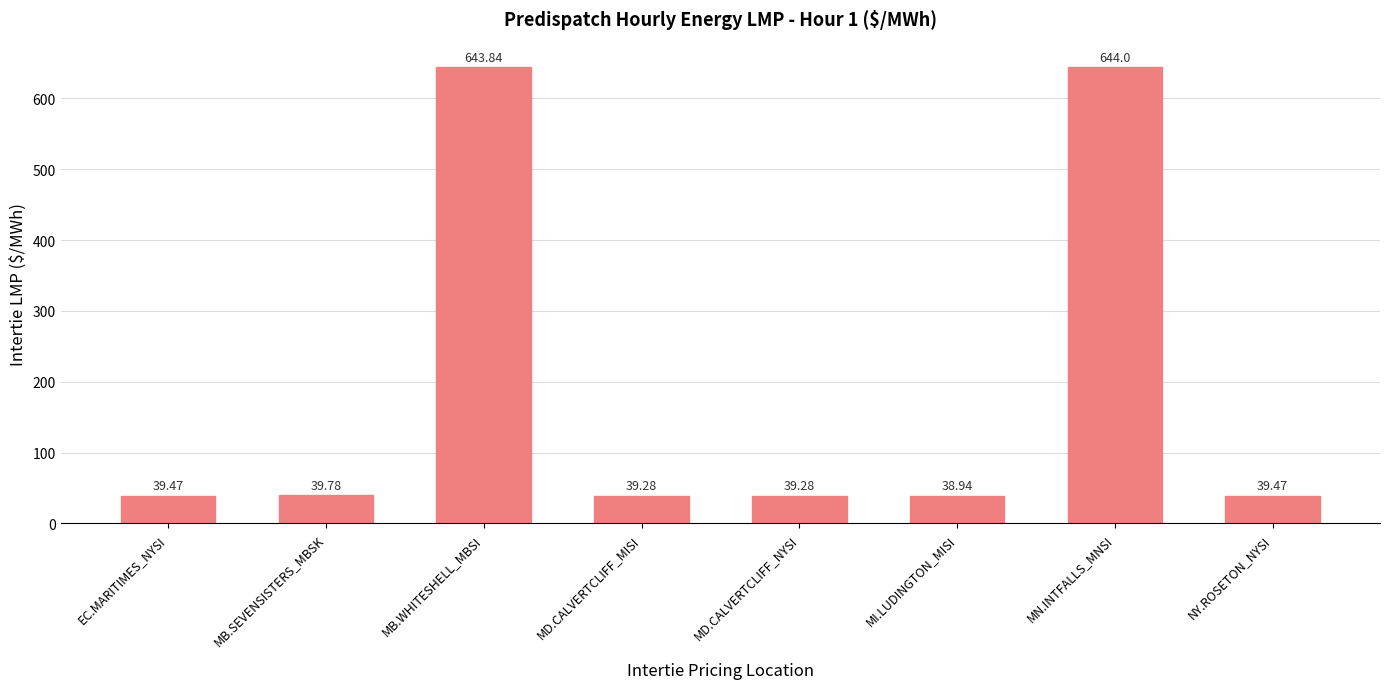

What is the sum of the values at MB.WHITESHELL_MBSI and MD.CALVERTCLIFF_MISI?

683.1